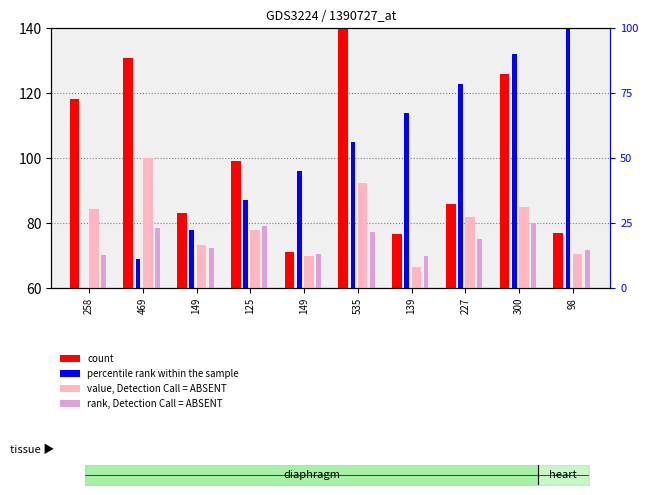

What are all the series names shown in the legend?

count, percentile rank within the sample, value, Detection Call = ABSENT, rank, Detection Call = ABSENT